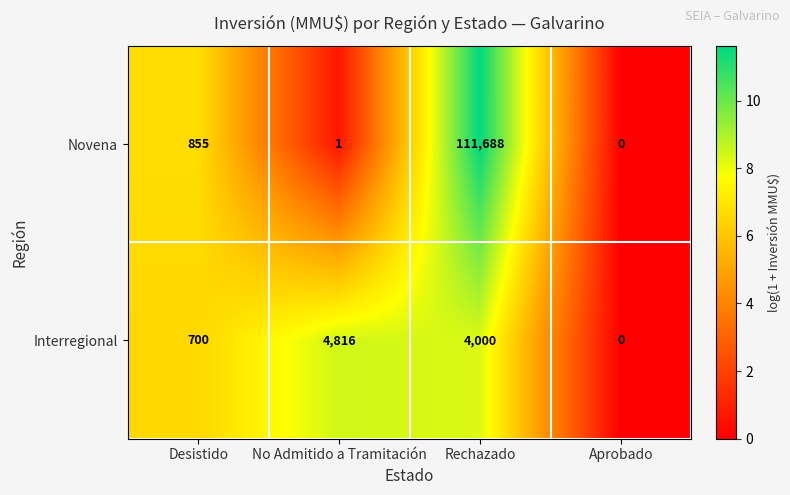

The Novena series shows 111688 at Rechazado. True or false?

True